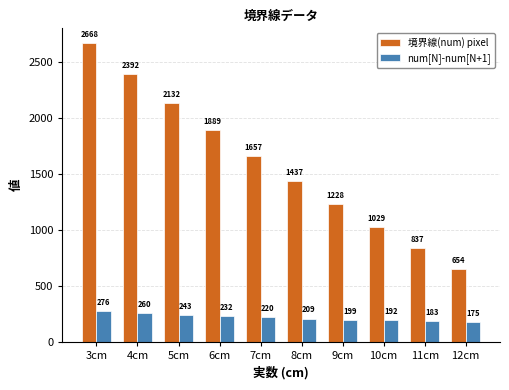

Rank the series by their maximum value, from lowest to highest.

num[N]-num[N+1], 境界線(num) pixel